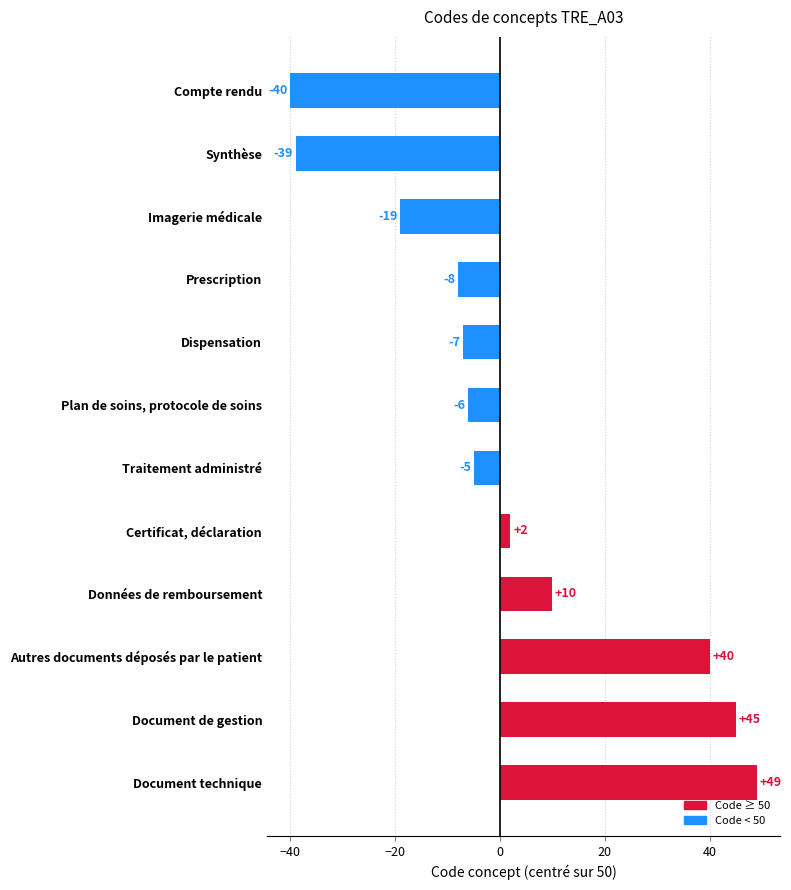

What is the label of the 12th bar from the bottom?

Compte rendu